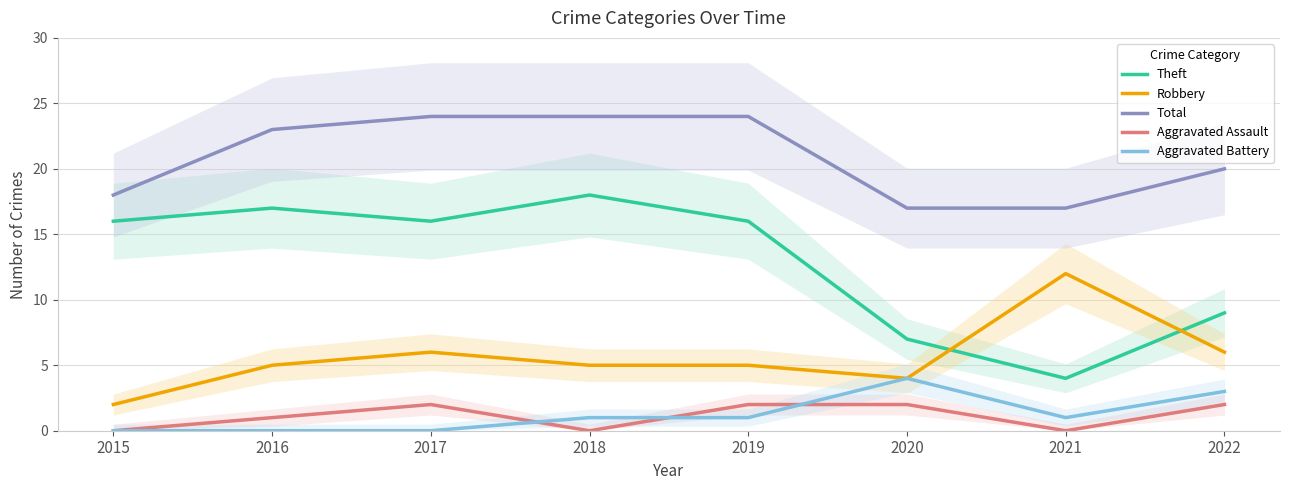

Which series has the largest range (max minus min)?

Theft